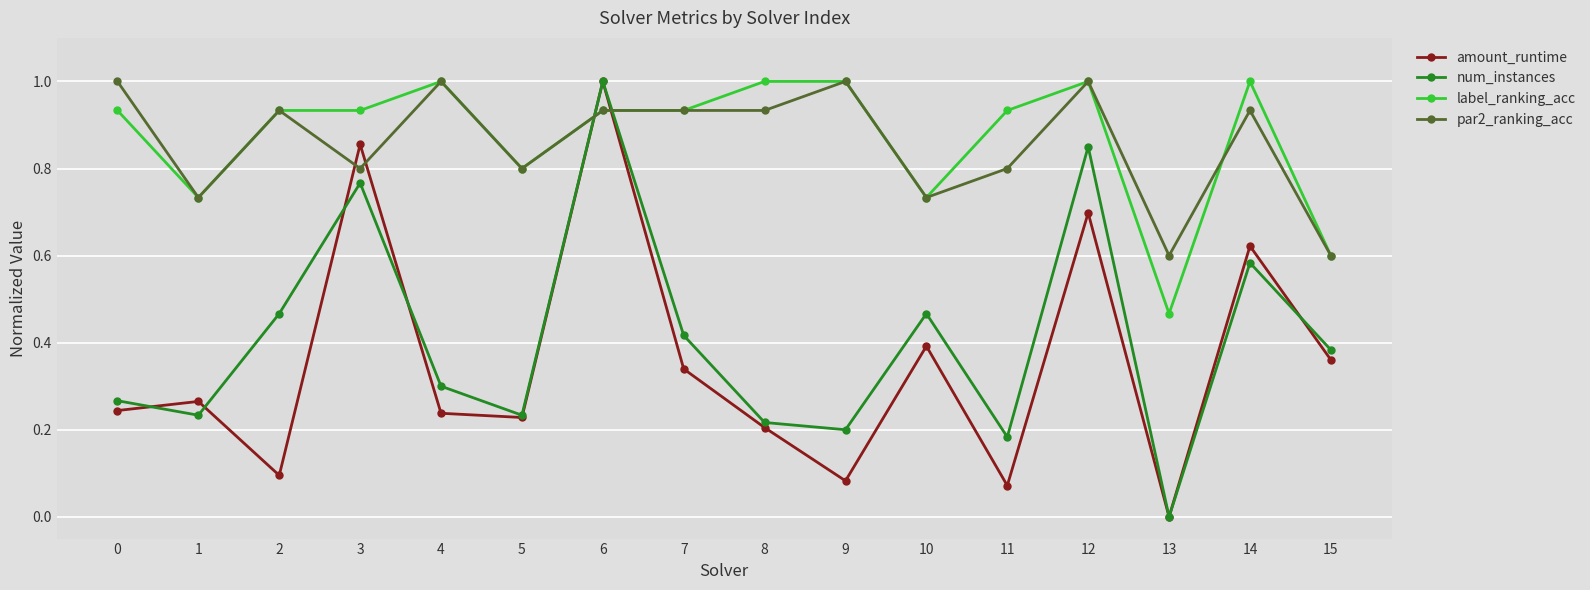

At which category does num_instances reach its first local valley?

1